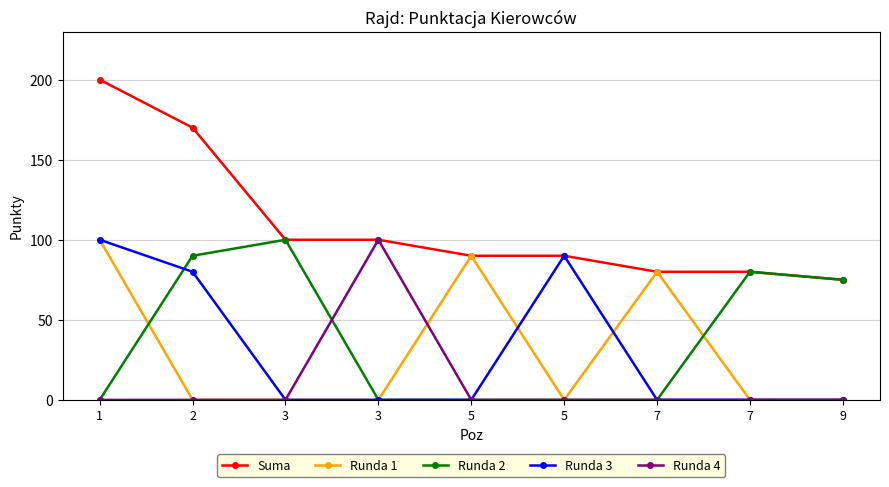

What is the difference between the maximum and second lowest values in the Suma series?

120